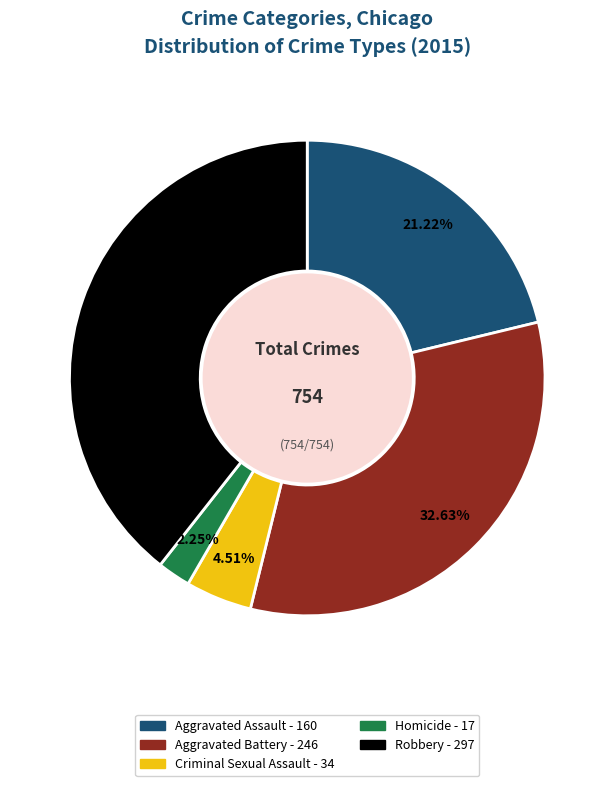

Between Aggravated Battery and Robbery, which is larger?

Robbery